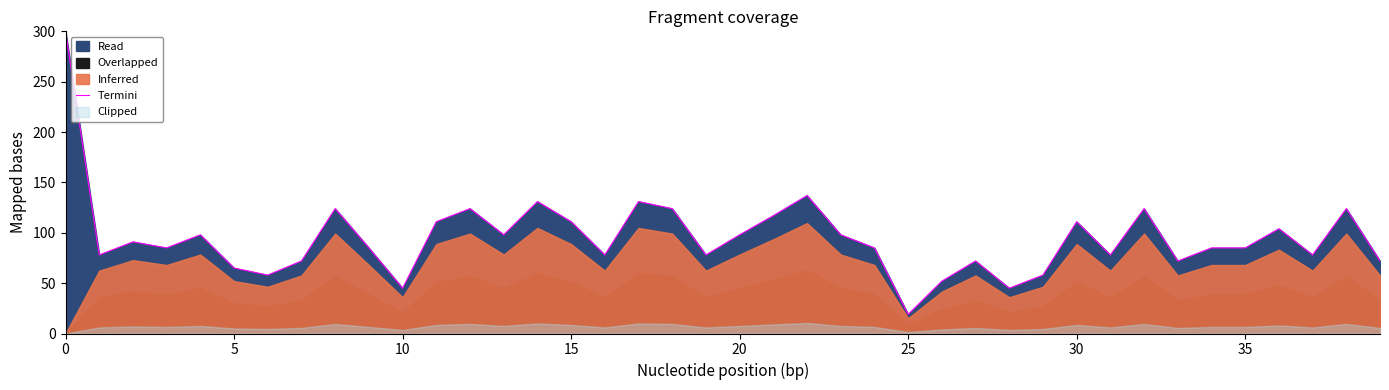

What is the difference between the maximum and minimum values?

281